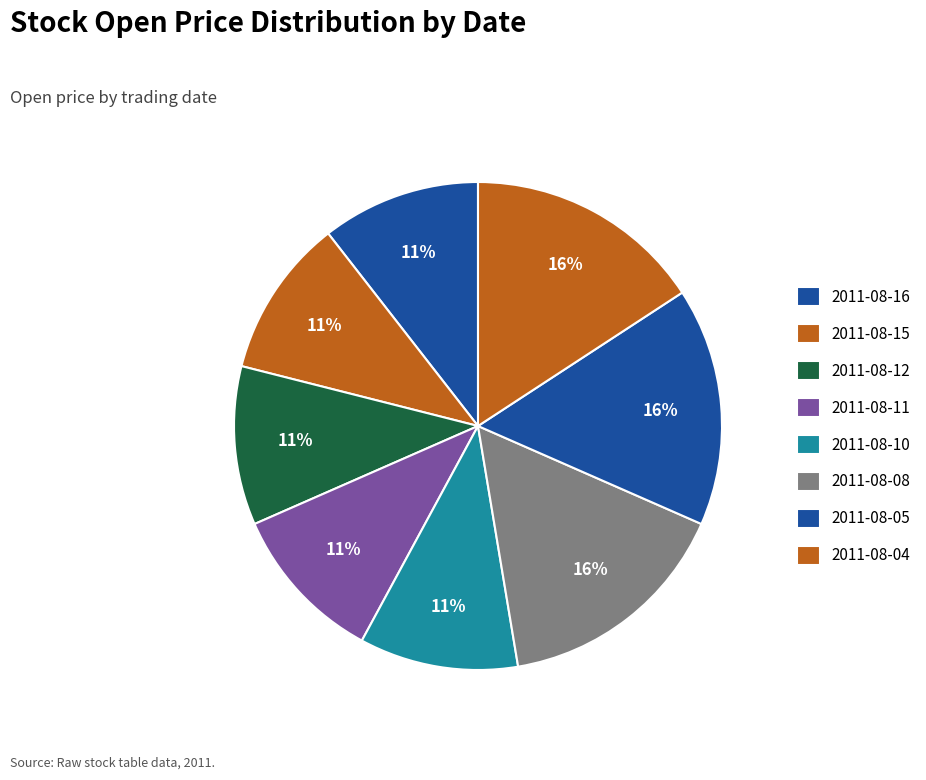

Does any single category account for the majority?

No